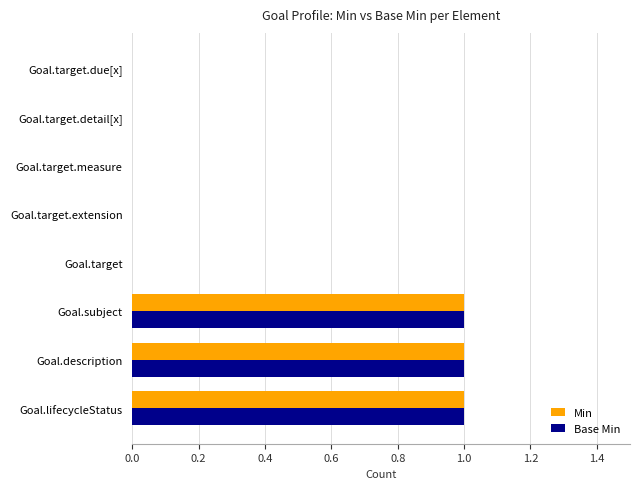

Is it true that Min equals 0 at Goal.target.due[x]?

True